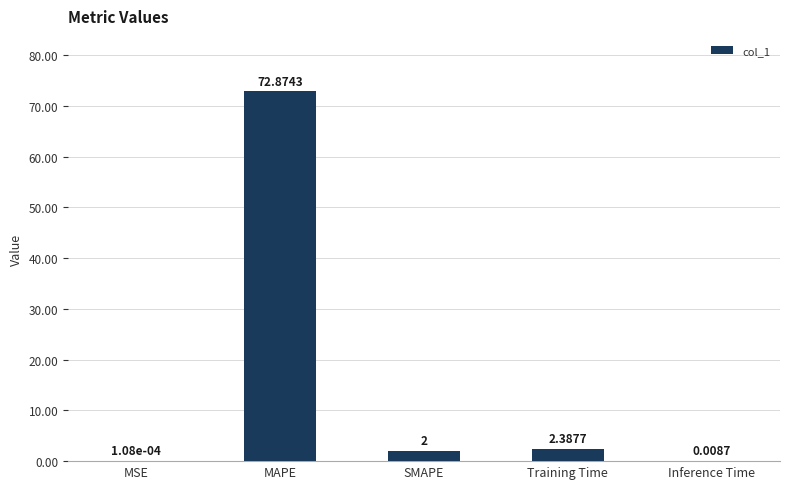

What is the sum of the values at Training Time and SMAPE?

4.4